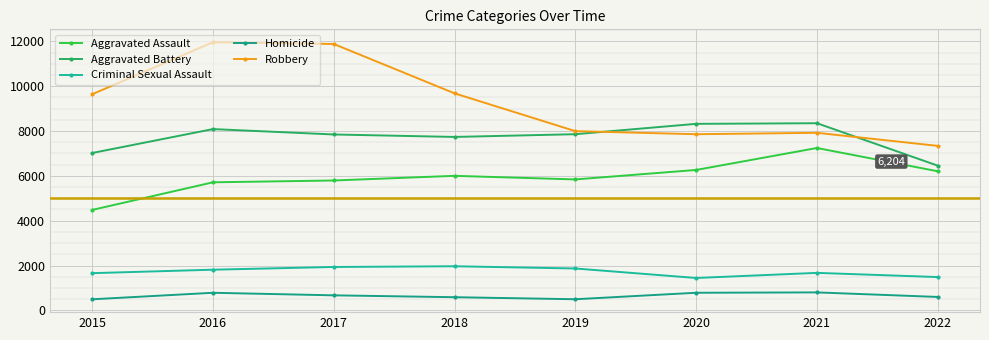

Which category has the lowest value across all series?

2015